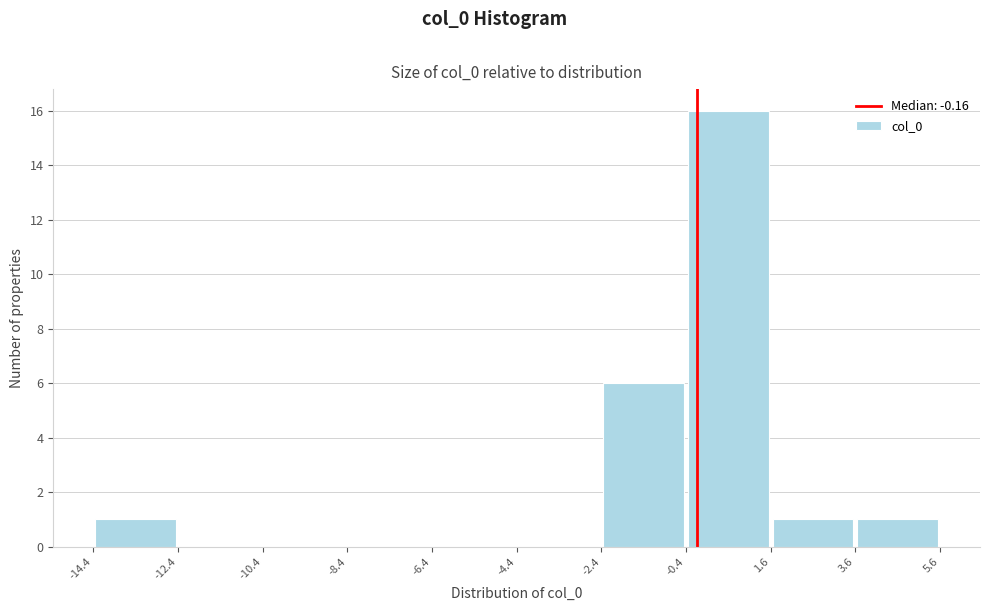

Over which range of the x-axis is the bar tallest?

-0.4 to 1.6